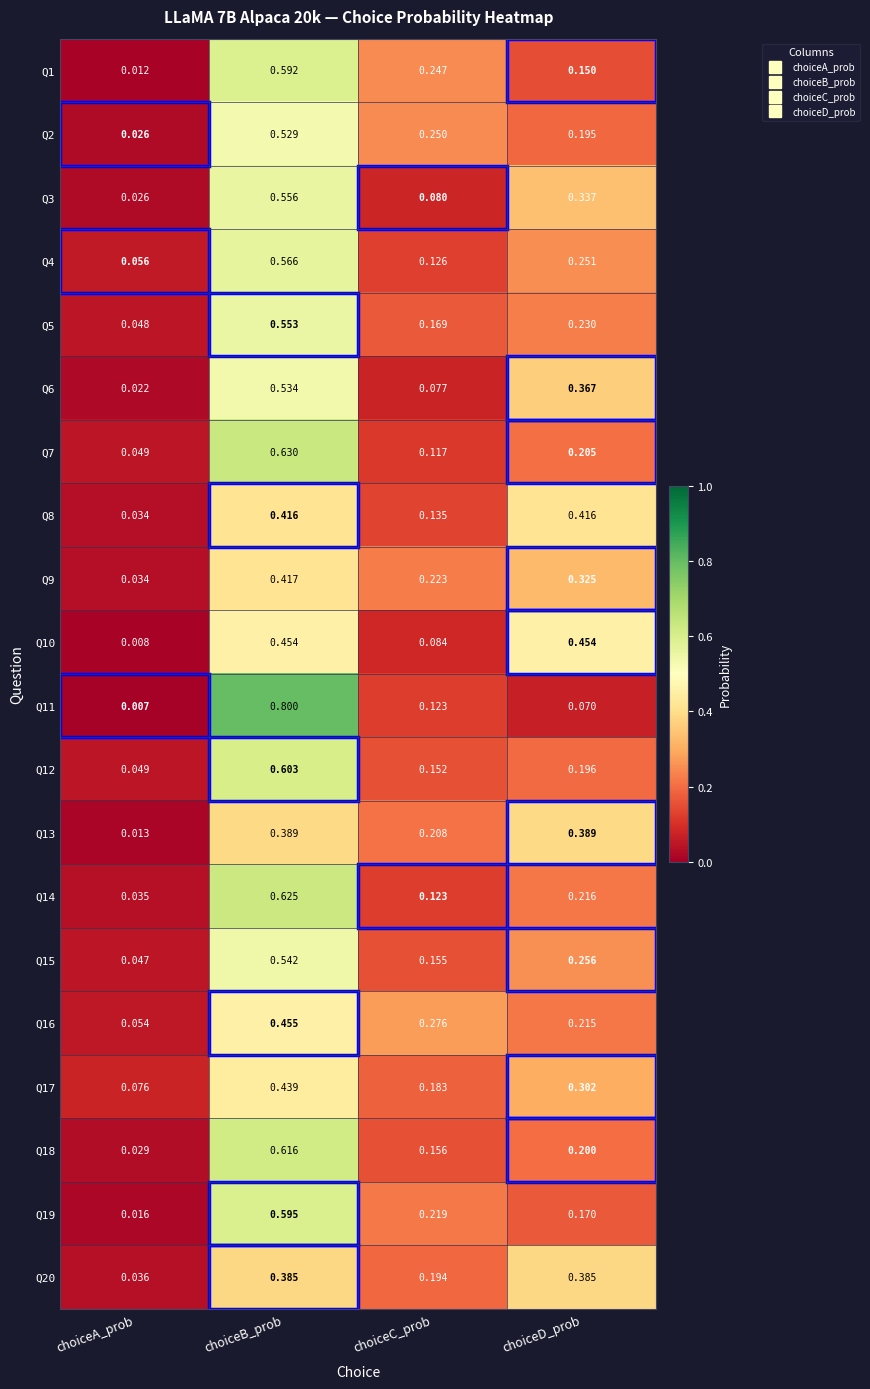

List the labels in order of Q14 value, smallest first.

choiceA_prob, choiceC_prob, choiceD_prob, choiceB_prob